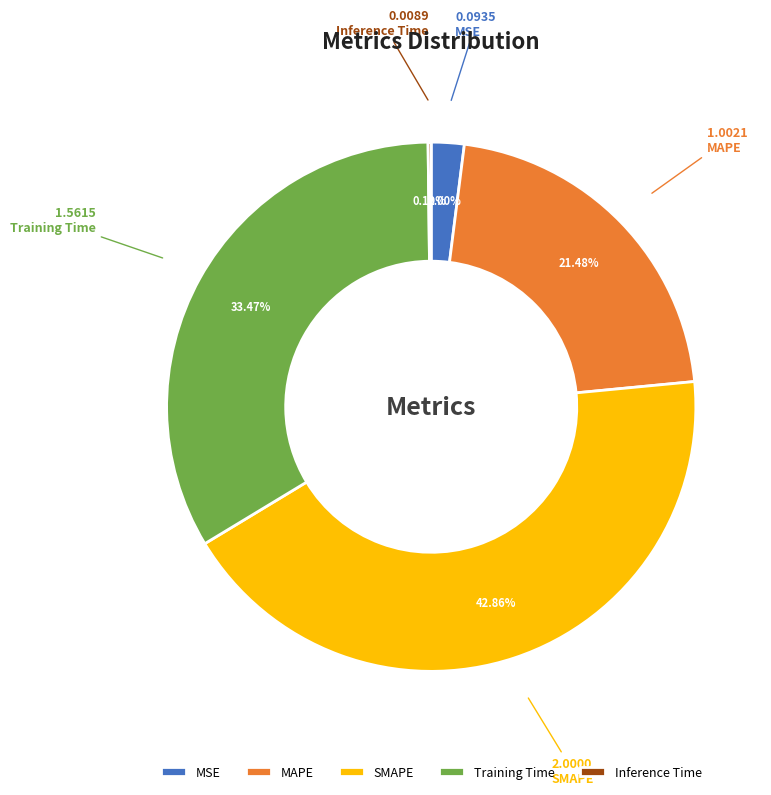

Approximately how many times larger is the value at MAPE compared to SMAPE?

0.5